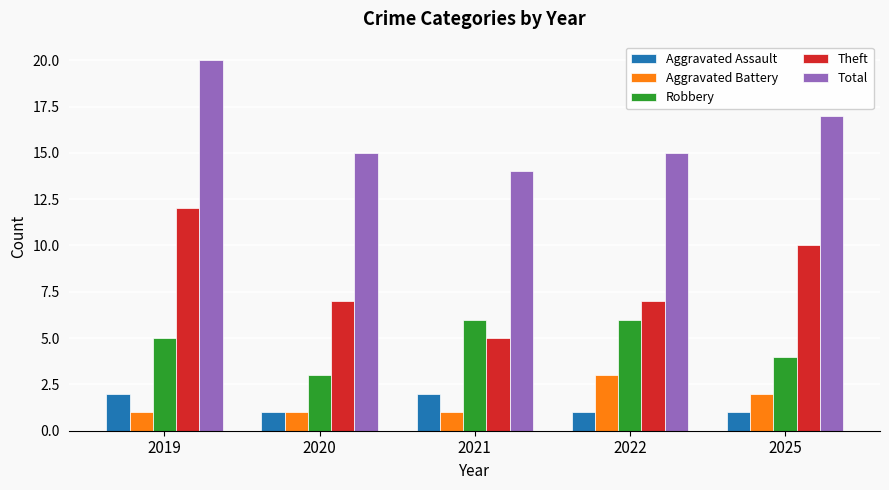

Count the Theft values in the range 7 to 10.

3